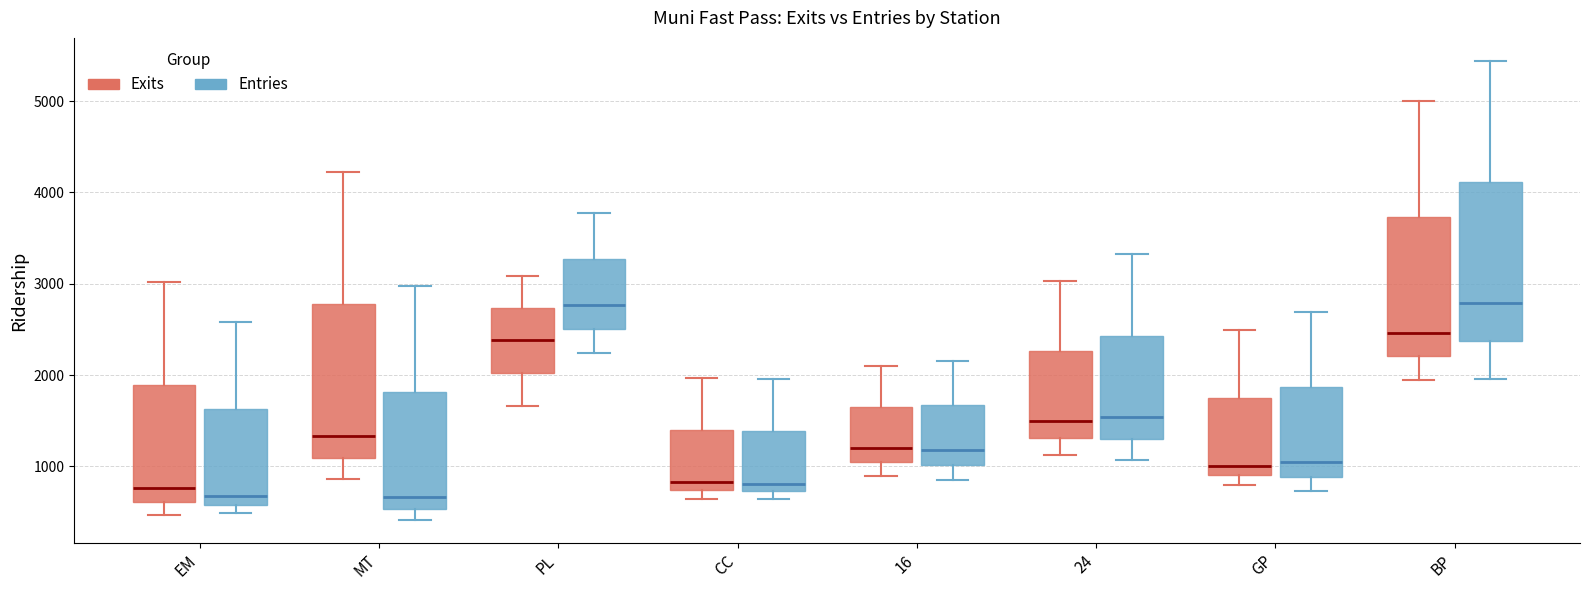

Reading left to right, transcribe this box plot: for each box, give where its median line is, the range the box spans, and where its two whiskers end, as read against the y-axis. The values are not printed on the chart, so give them approximately, as read against the axis.

EM (Exits): median 800, box 600 to 1900, whiskers 500 to 3000
EM (Entries): median 700, box 600 to 1600, whiskers 500 to 2600
MT (Exits): median 1300, box 1100 to 2800, whiskers 900 to 4200
MT (Entries): median 700, box 500 to 1800, whiskers 400 to 3000
PL (Exits): median 2400, box 2000 to 2700, whiskers 1700 to 3100
PL (Entries): median 2800, box 2500 to 3300, whiskers 2200 to 3800
CC (Exits): median 800, box 700 to 1400, whiskers 600 to 2000
CC (Entries): median 800, box 700 to 1400, whiskers 600 to 2000
16 (Exits): median 1200, box 1000 to 1600, whiskers 900 to 2100
16 (Entries): median 1200, box 1000 to 1700, whiskers 900 to 2200
24 (Exits): median 1500, box 1300 to 2300, whiskers 1100 to 3000
24 (Entries): median 1500, box 1300 to 2400, whiskers 1100 to 3300
GP (Exits): median 1000, box 900 to 1700, whiskers 800 to 2500
GP (Entries): median 1000, box 900 to 1900, whiskers 700 to 2700
BP (Exits): median 2500, box 2200 to 3700, whiskers 1900 to 5000
BP (Entries): median 2800, box 2400 to 4100, whiskers 2000 to 5400